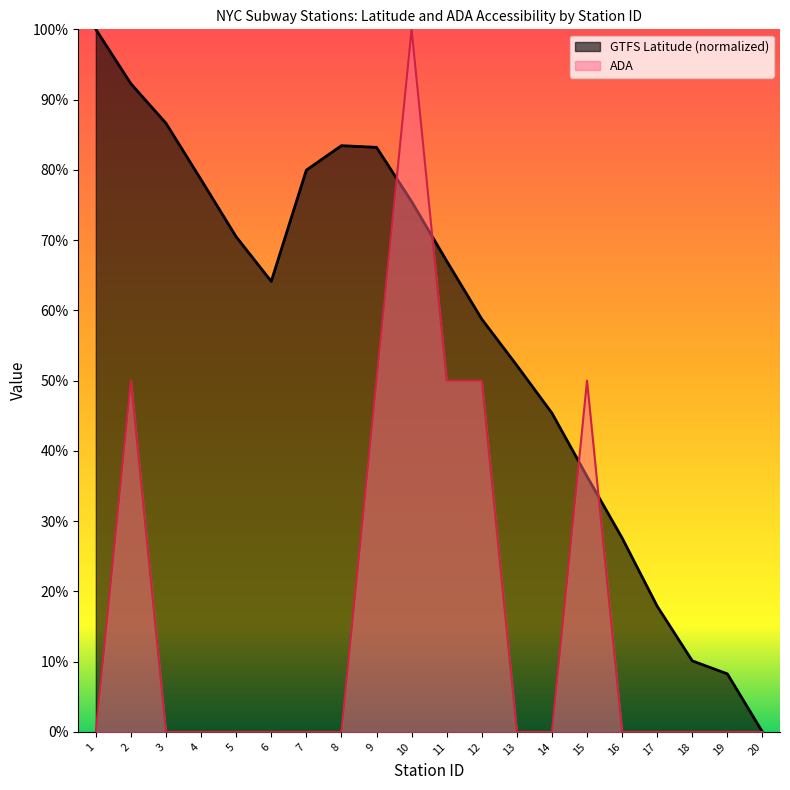

Where is the first local maximum for GTFS Latitude?

8